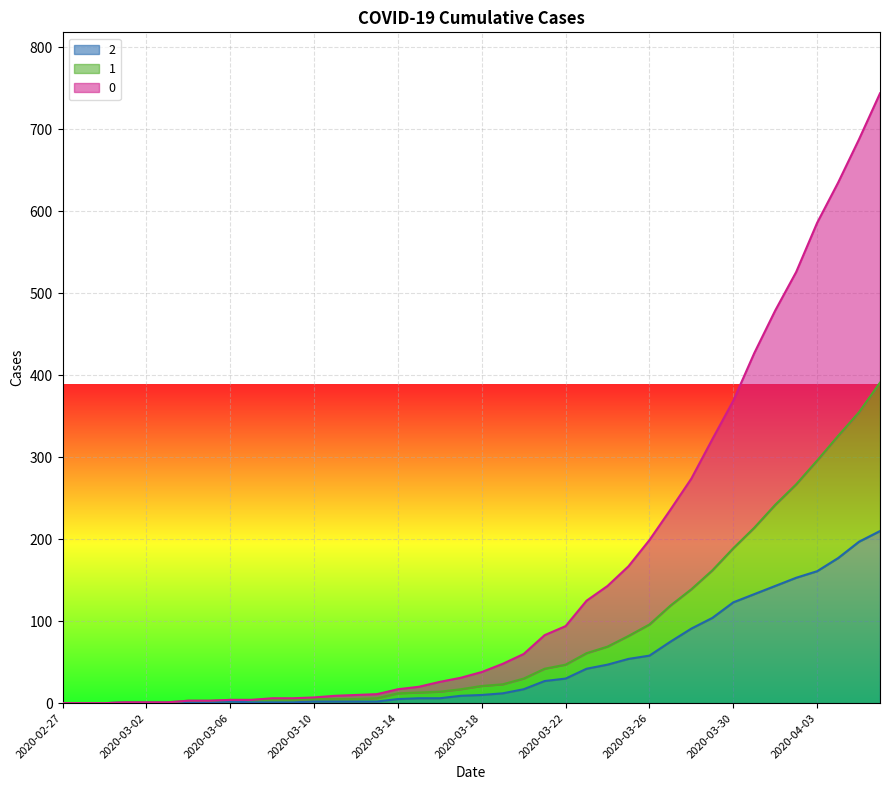

What is the difference between the maximum and minimum values in the 2 series?

210